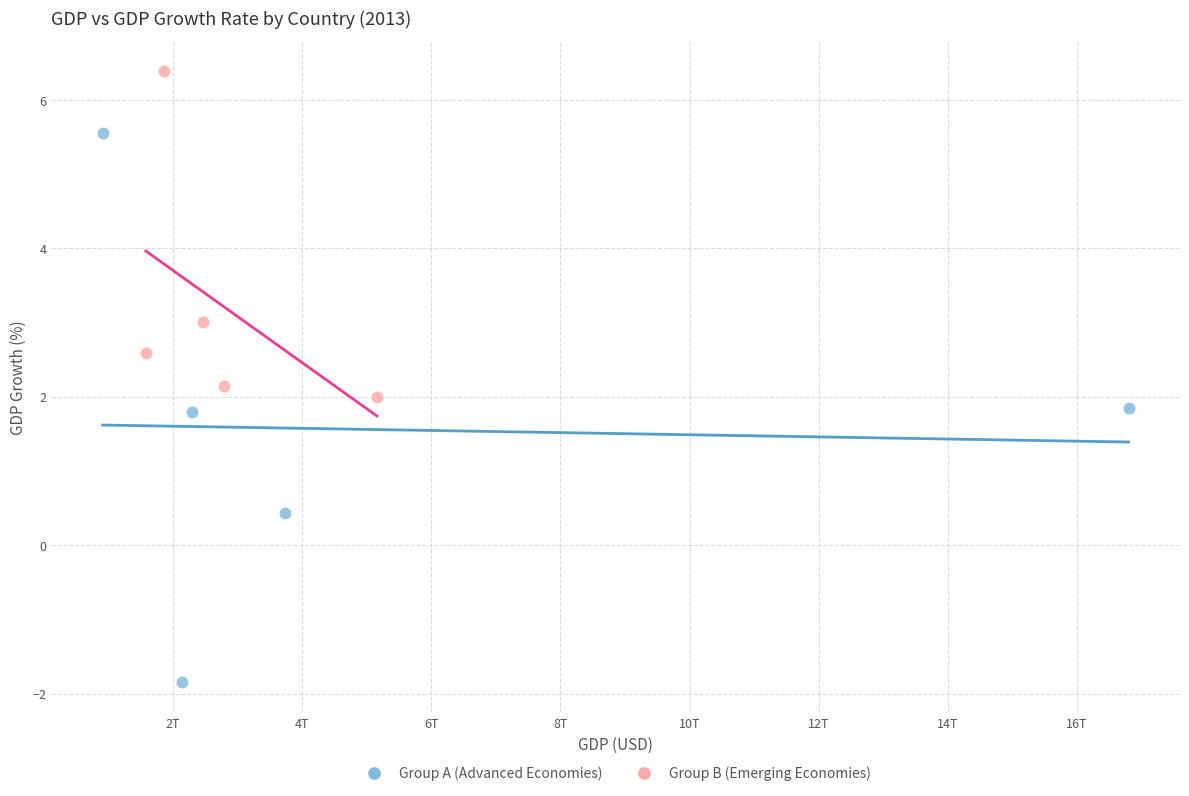

Which series reaches the minimum Y coordinate?

Group A (Advanced Economies)